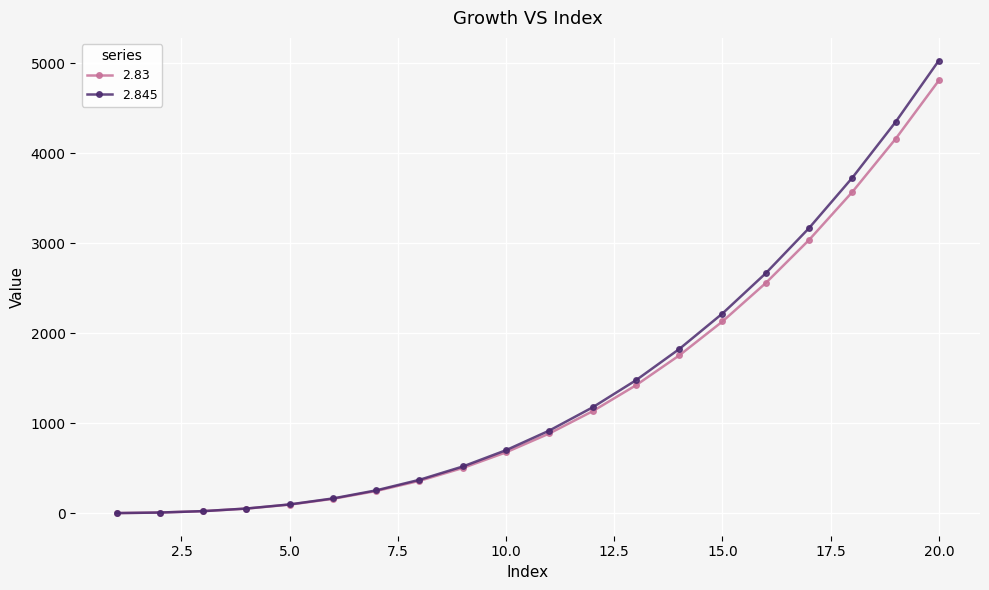

What is the greatest value displayed?

5028.4